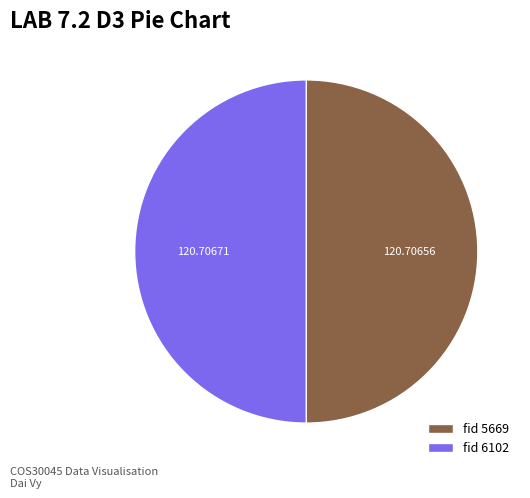

Count the number of slices in the pie.

2